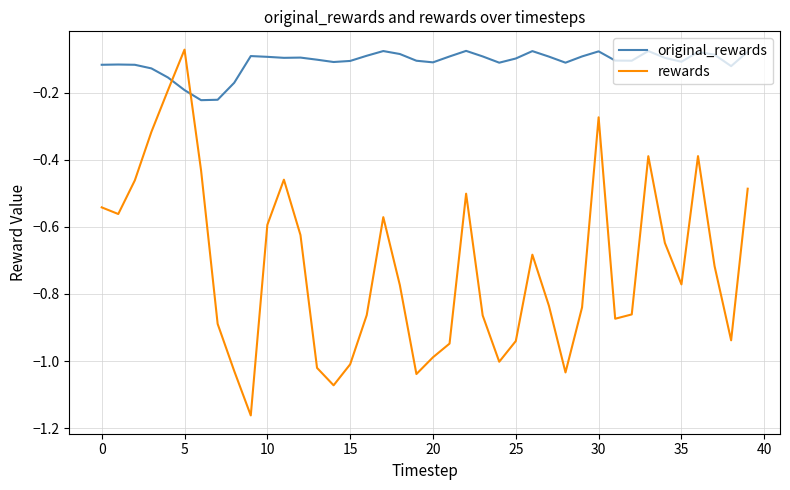

At how many categories does at least one series exceed -1?

40